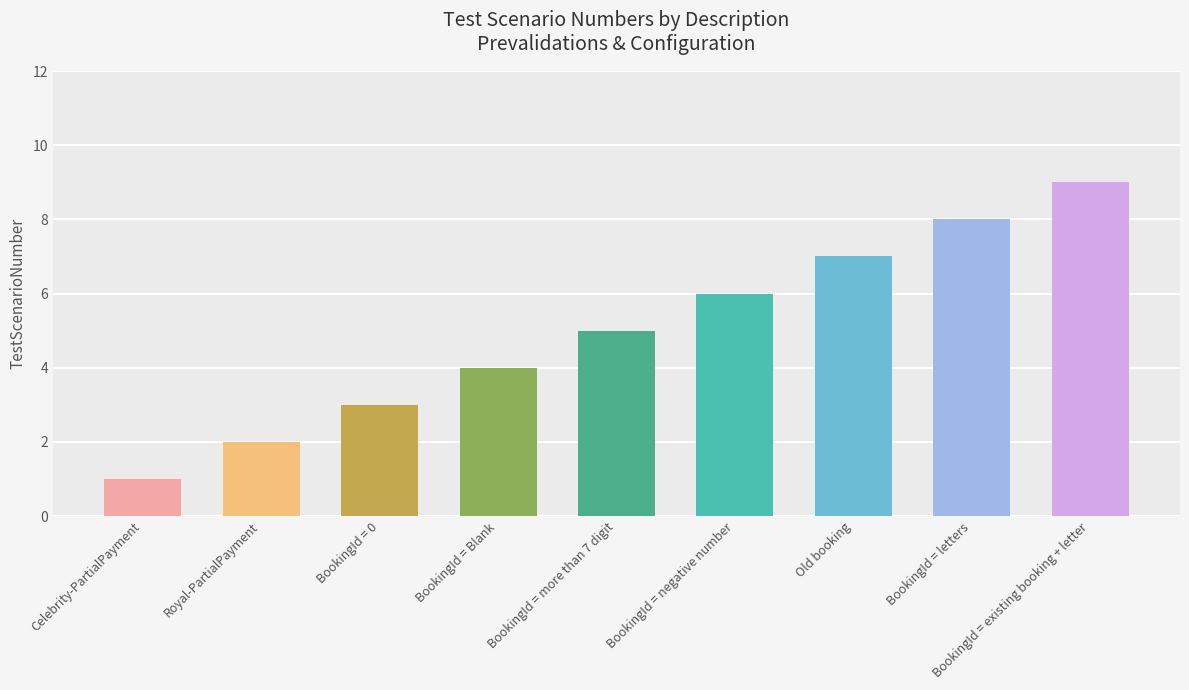

How many data points are less than 5?

4